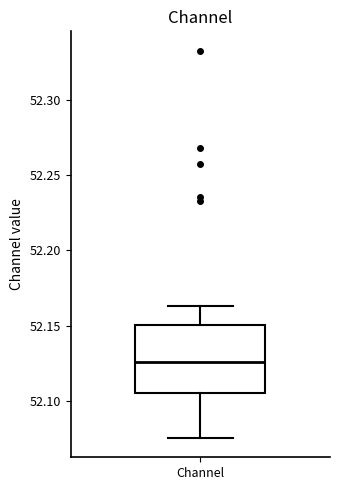

Transcribe this box plot: give where the median line is, the range the box spans, and where the two whiskers end, as read against the y-axis. The values are not printed on the chart, so give them approximately, as read against the axis.

median 52.125, box 52.105 to 52.150, whiskers 52.075 to 52.165